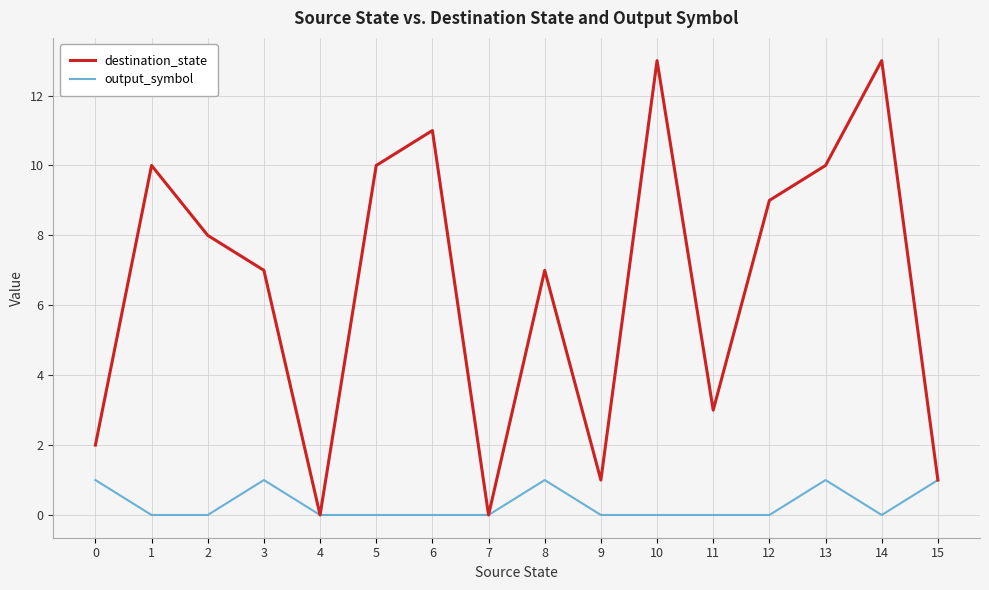

What is the difference between the maximum and minimum values in the output_symbol series?

1